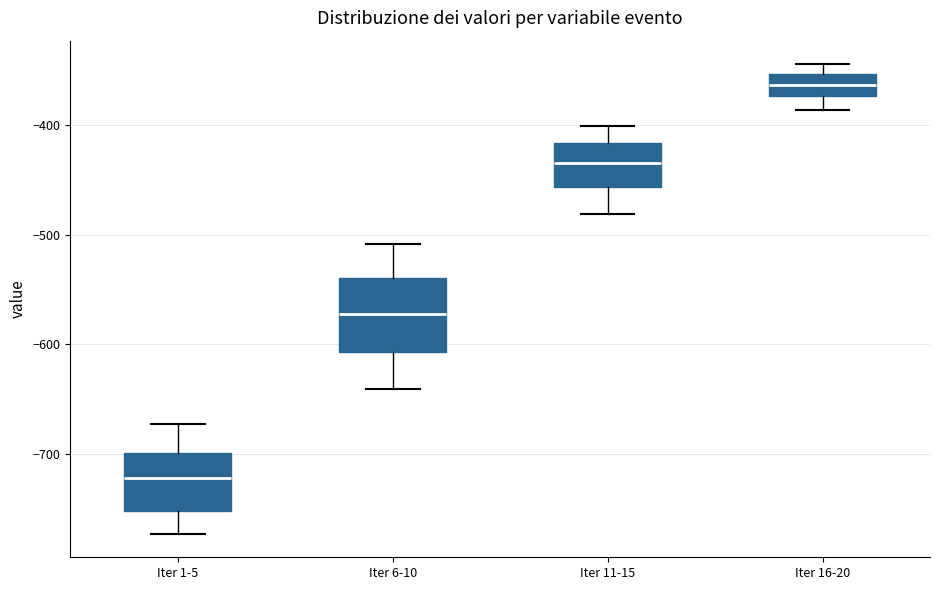

Where does the upper whisker of the box for Iter 11-15 end on the y-axis? The values are not printed on the chart, so give them approximately, as read against the axis.

-400